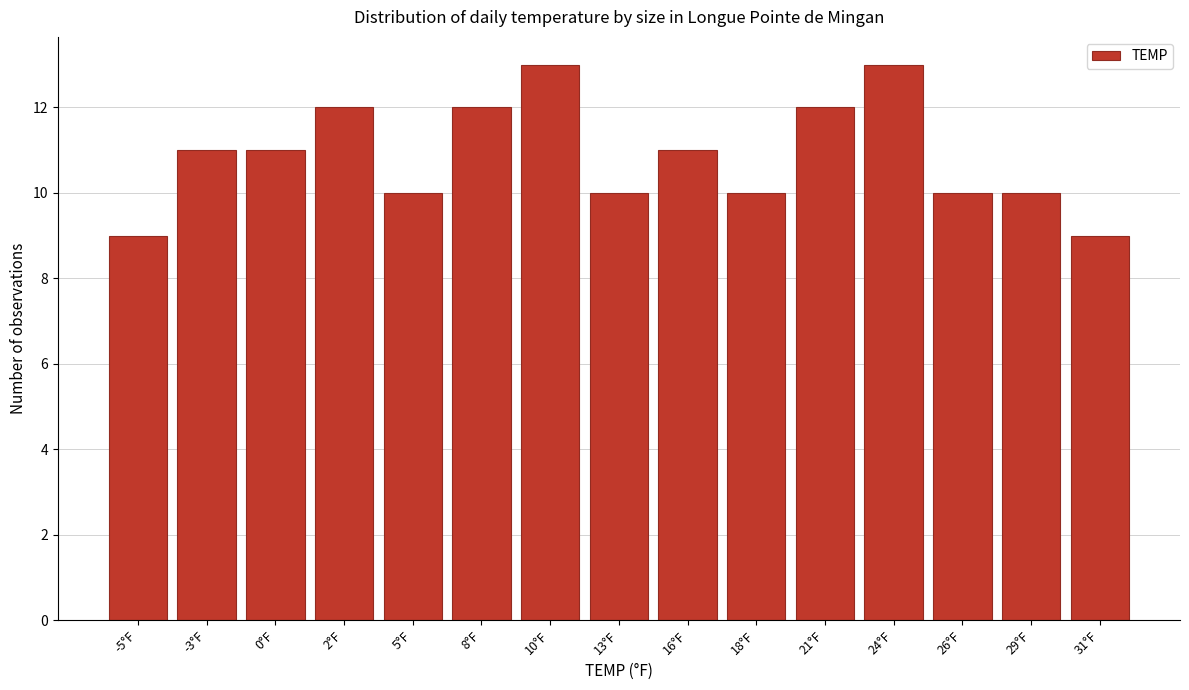

Reading right to left, list all the values displayed in this chart.

31°F=9	29°F=10	26°F=10	24°F=13	21°F=12	18°F=10	16°F=11	13°F=10	10°F=13	8°F=12	5°F=10	2°F=12	0°F=11	-3°F=11	-5°F=9